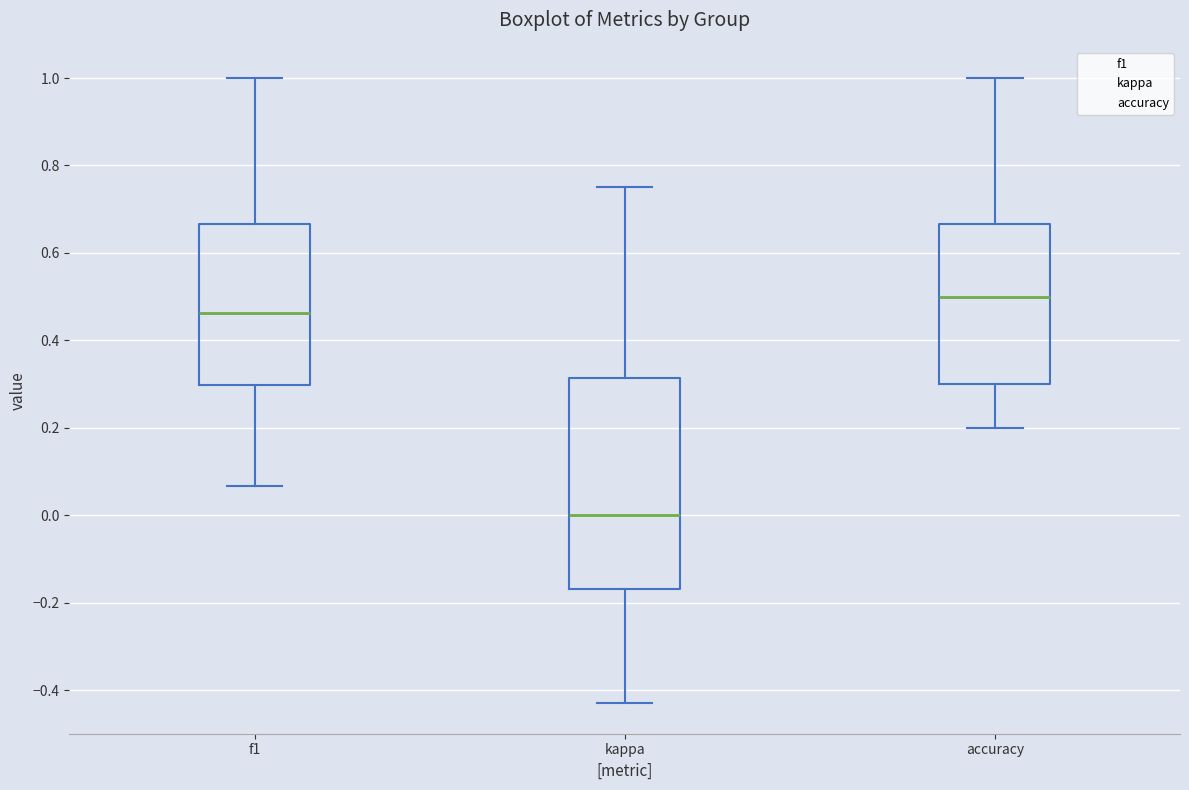

Which box is the tallest, from its lower edge to its upper edge?

kappa